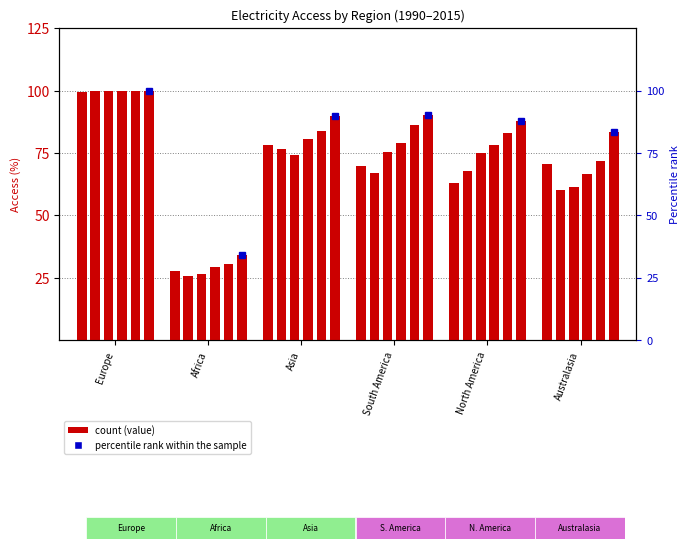

What is the sum of all 2000 values?

412.3